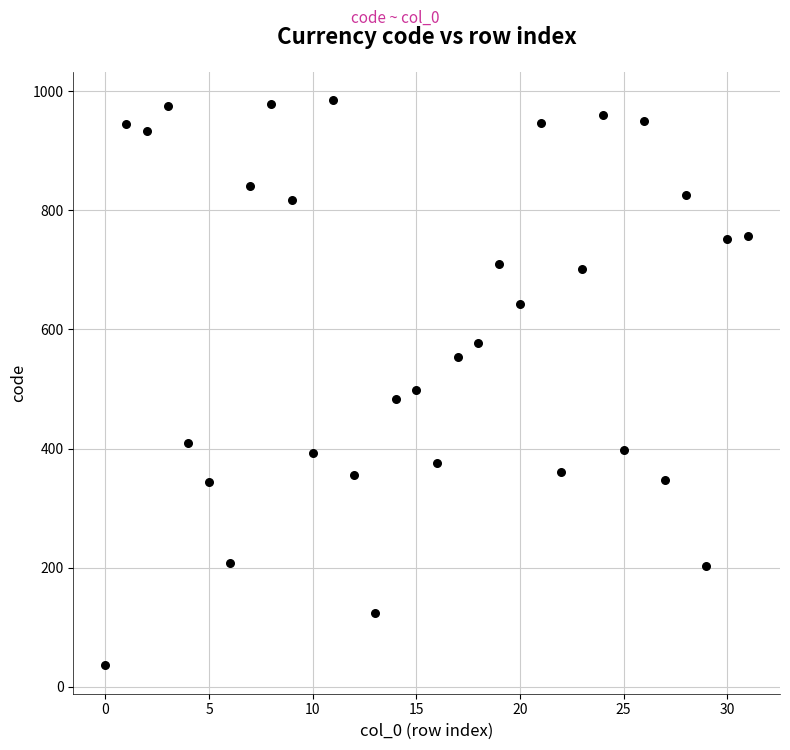

What Y value in the scatter plot is closest to 510?

498